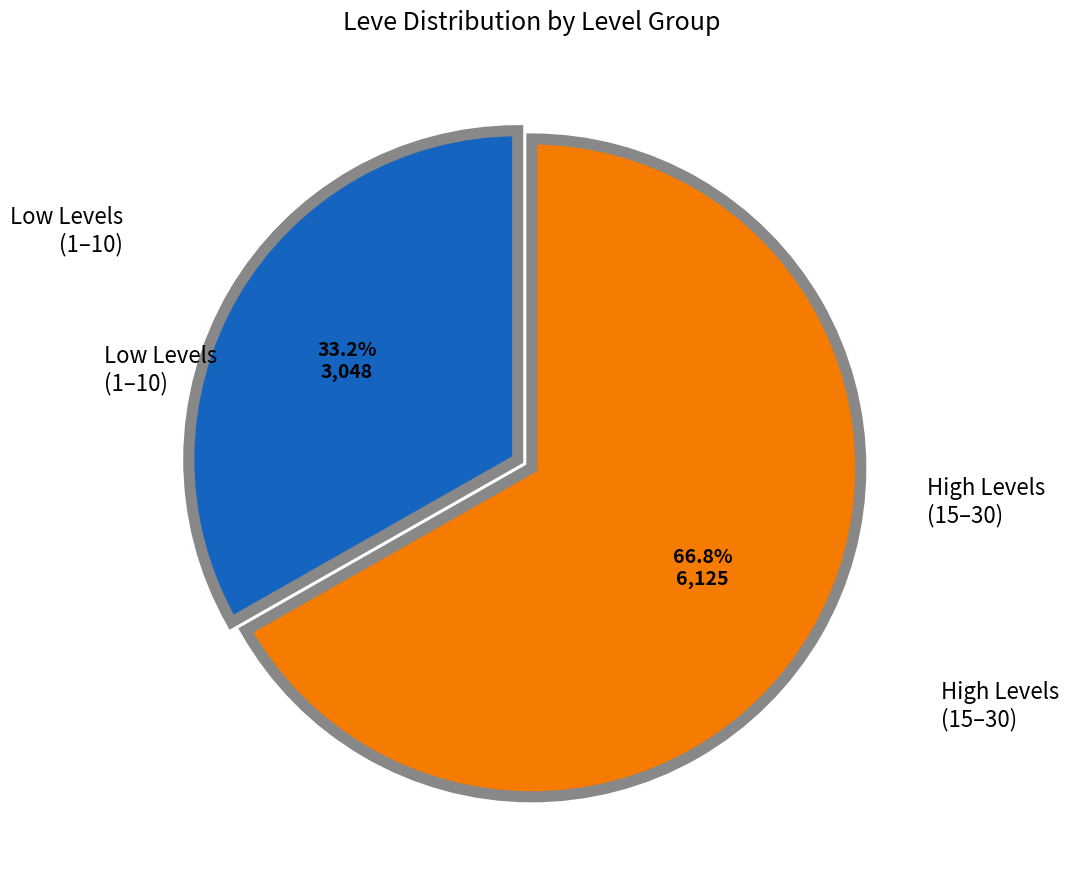

Is the sum of High Levels (15–30) and Low Levels (1–10) greater than half?

Yes